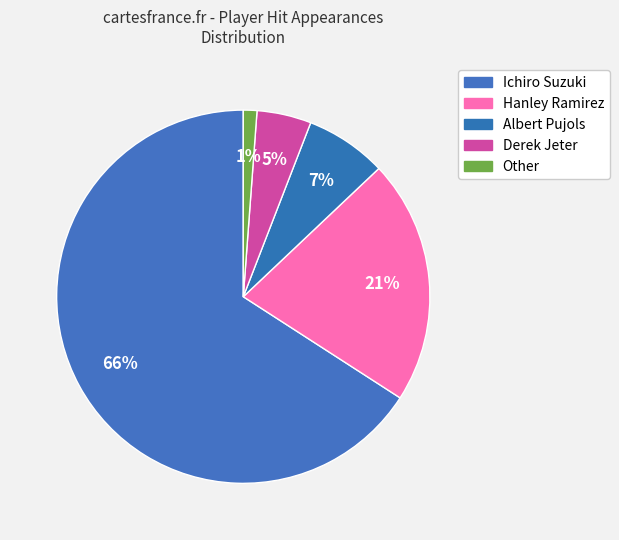

How many slices are in this pie chart?

5